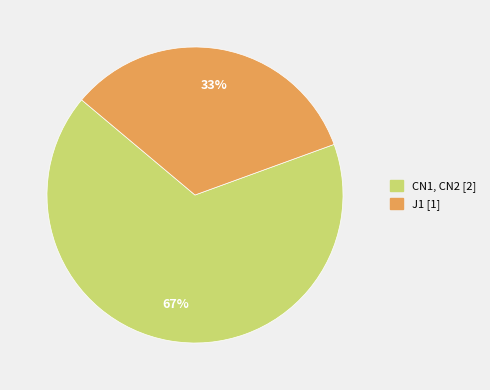

To the nearest percent, what percentage of the pie is J1?

33%